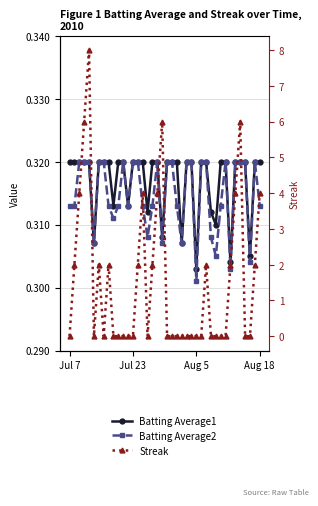

True or false: Batting Average1 and Streak cross at least once.

True